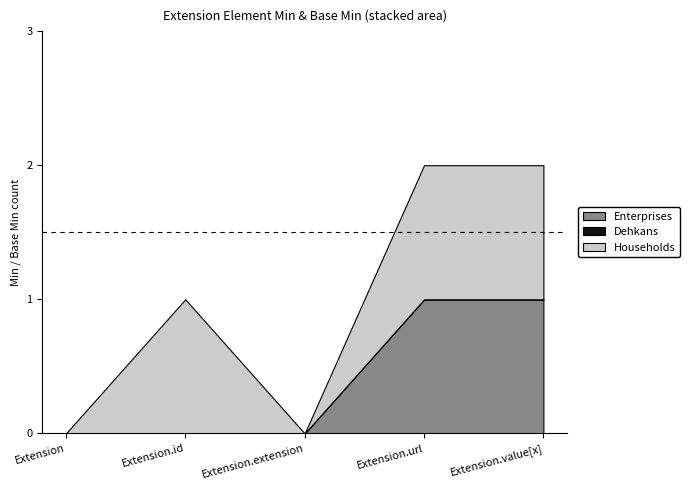

Reading right to left, extract all data points from this chart.

Enterprises: 1	1	0	0	0
Dehkans: 0	0	0	0	0
Households: 1	1	0	1	0